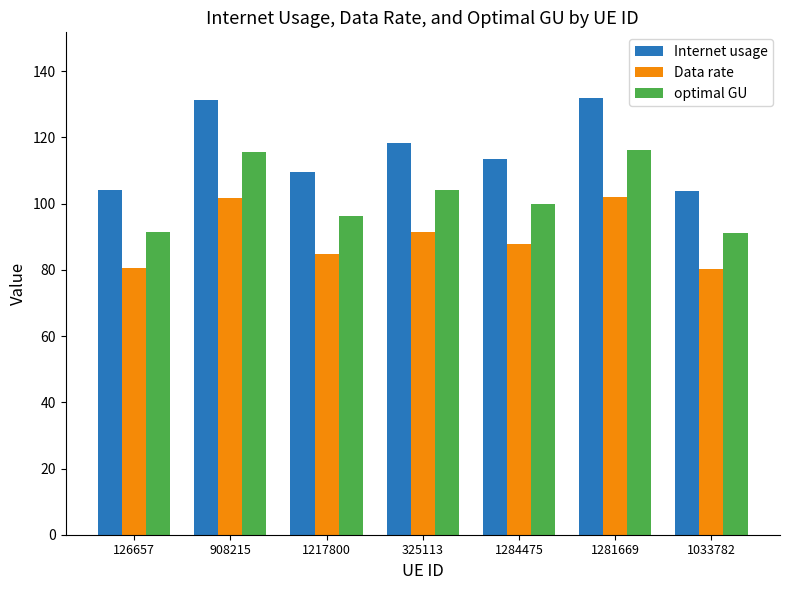

What is the greatest value displayed?

131.9